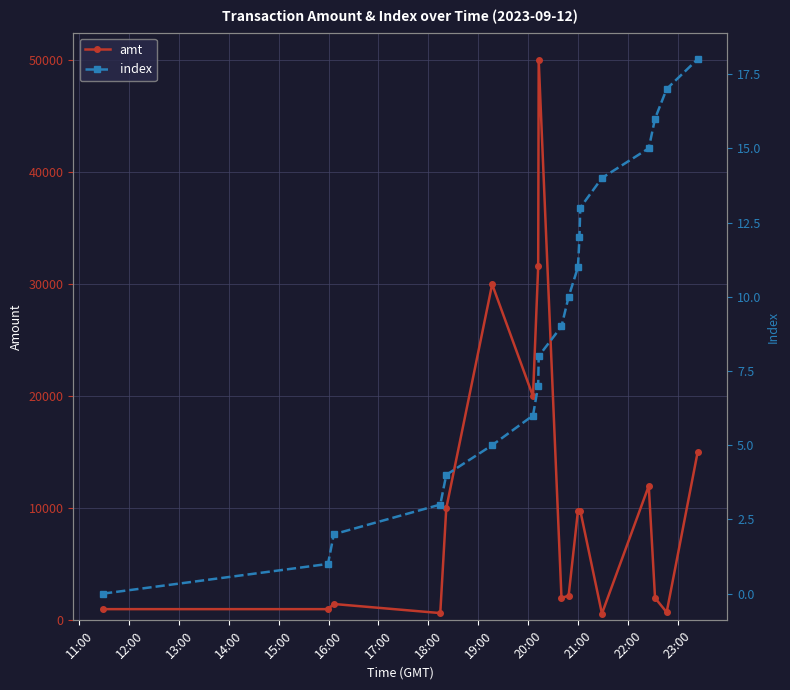

Reading left to right, list all the values displayed in this chart.

amt: 1000.0	1000.0	1460.0	648.0	10000.0	30000.0	20000.0	31592.8	50000.0	2000.0	2200.0	9800.0	9800.0	9800.0	600.0	12000.0	2000.0	720.0	15000.0
index: 0.0	1.0	2.0	3.0	4.0	5.0	6.0	7.0	8.0	9.0	10.0	11.0	12.0	13.0	14.0	15.0	16.0	17.0	18.0